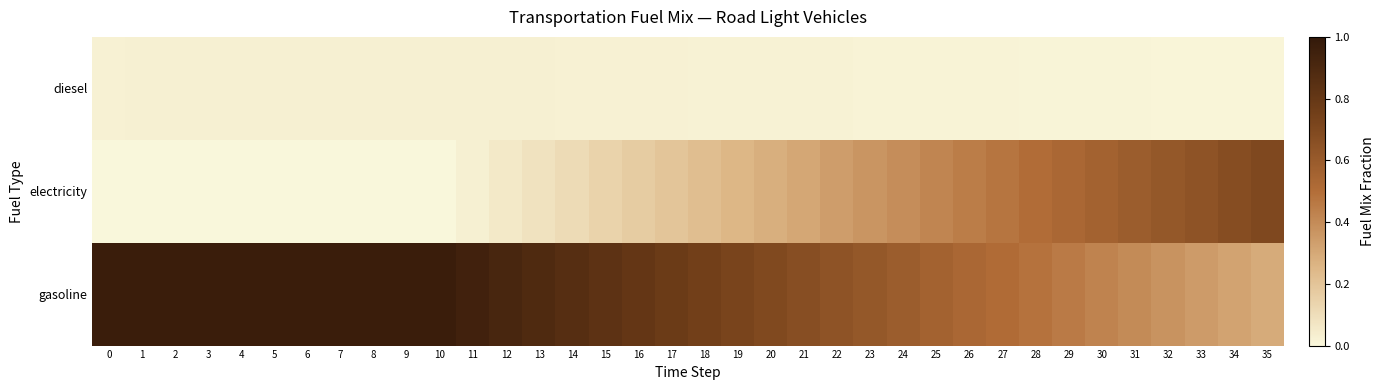

What is the maximum value shown in the chart?

1.0